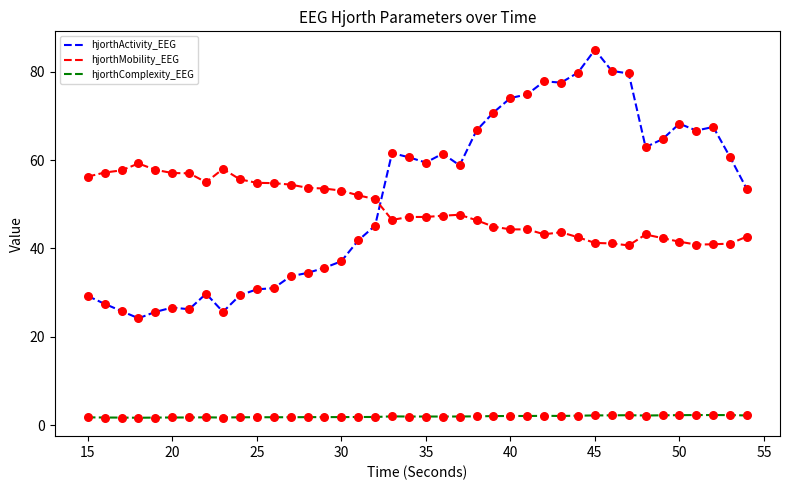

Which series has the largest total across all categories?

hjorthActivity_EEG